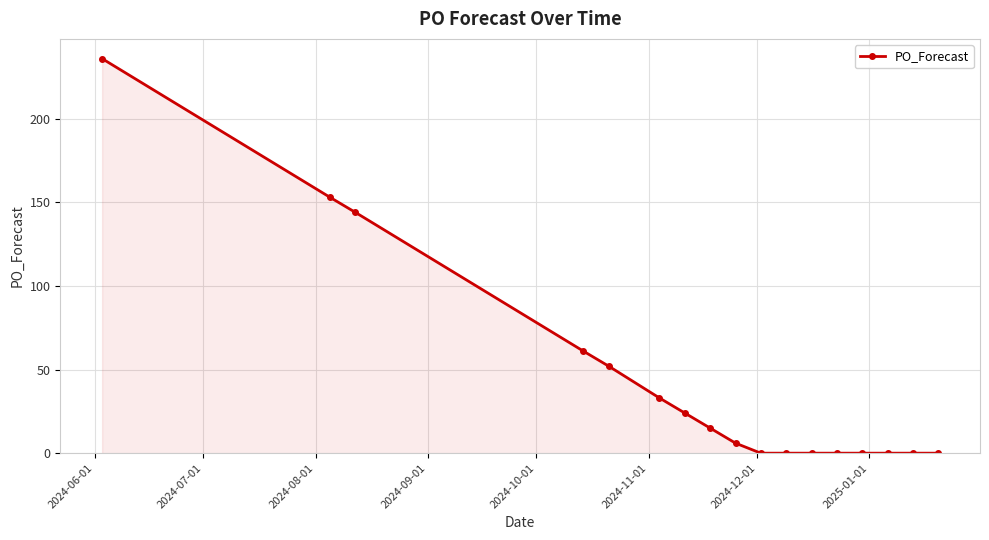

What is the difference between the second highest and minimum values?

153